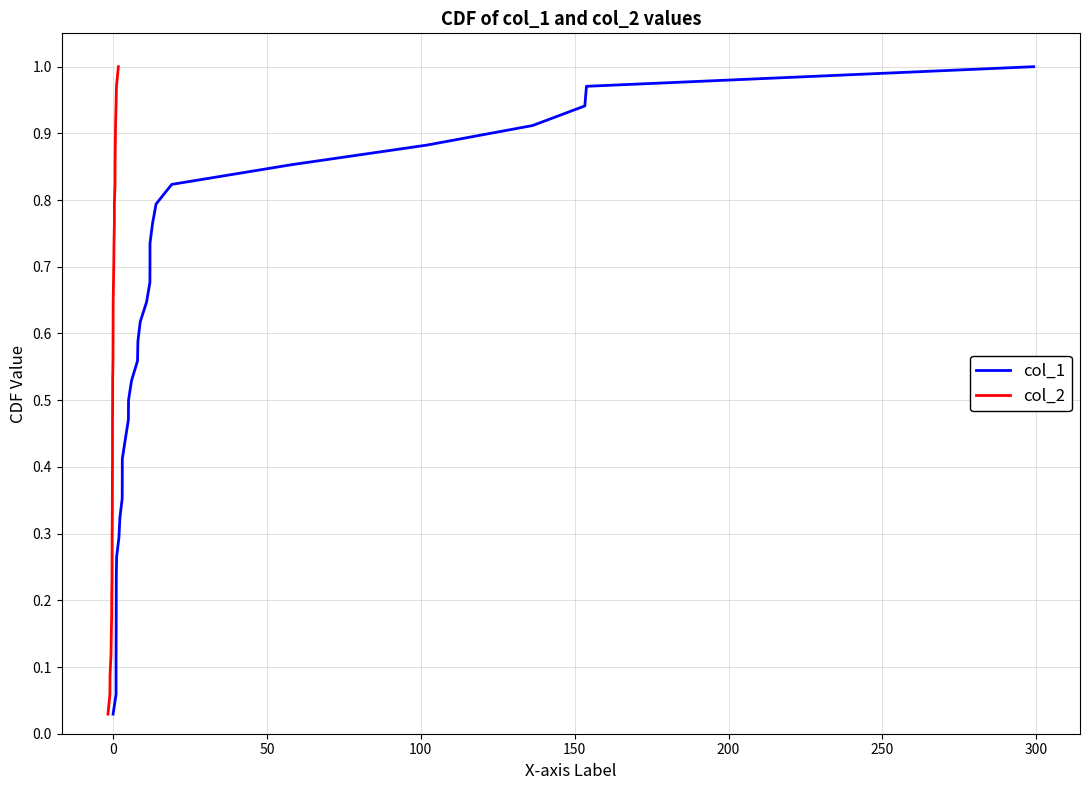

True or false: col_2 and col_1 cross at least once.

False